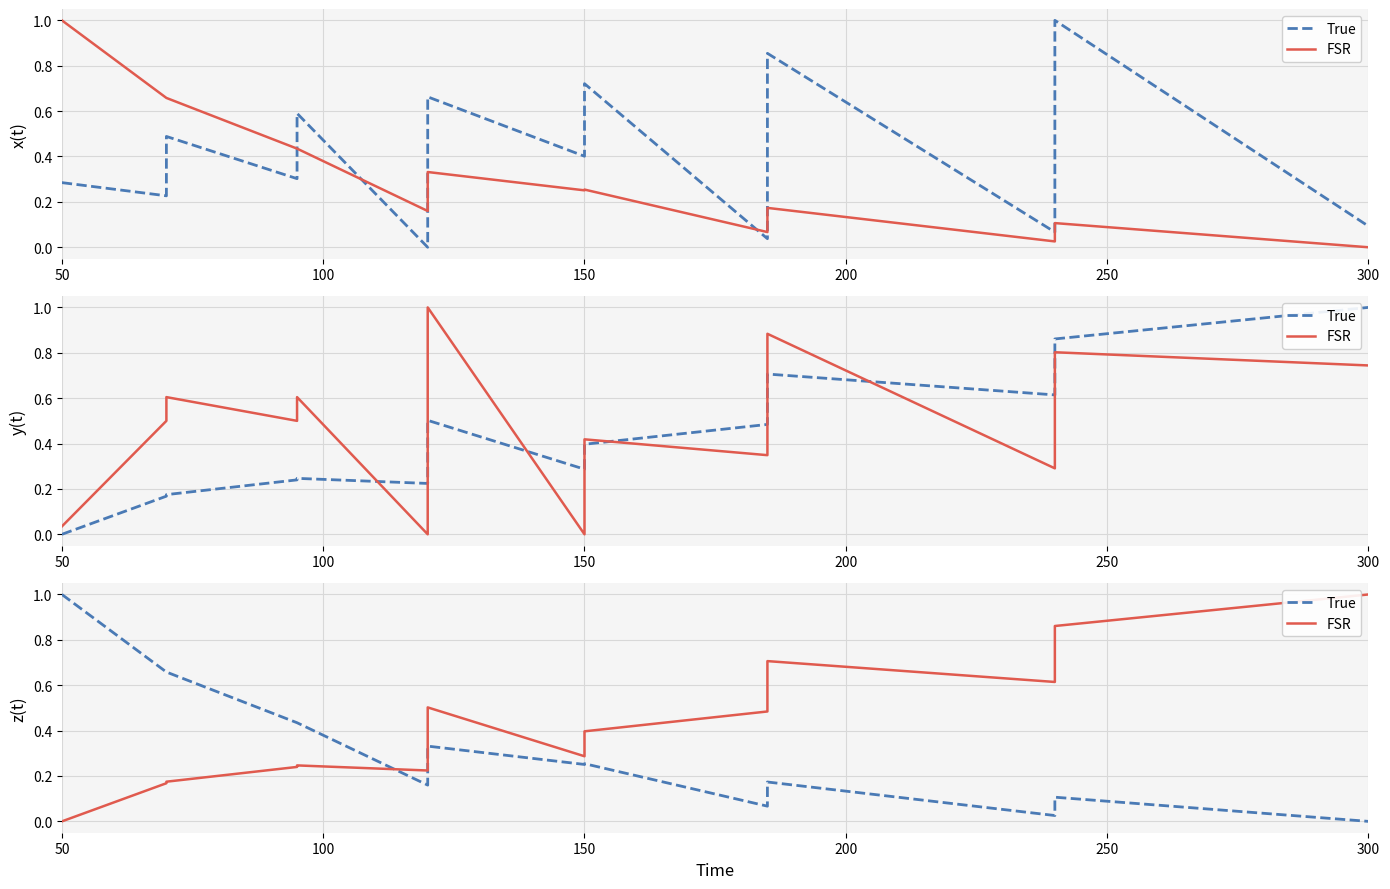

Which series has the largest range (max minus min)?

r_ohm_per_km